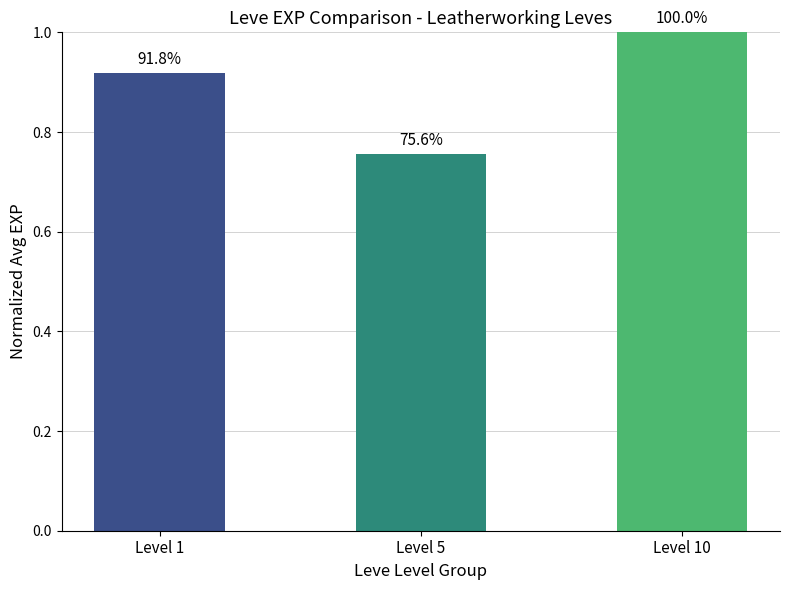

How many bars are there in total?

3